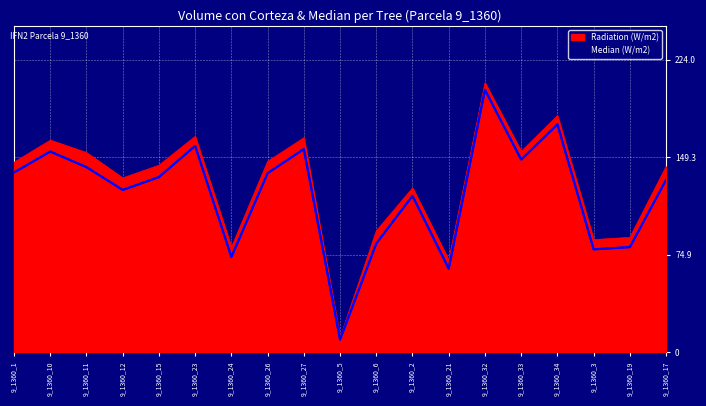

How many values in the Radiation (W/m2) series exceed 143?

10